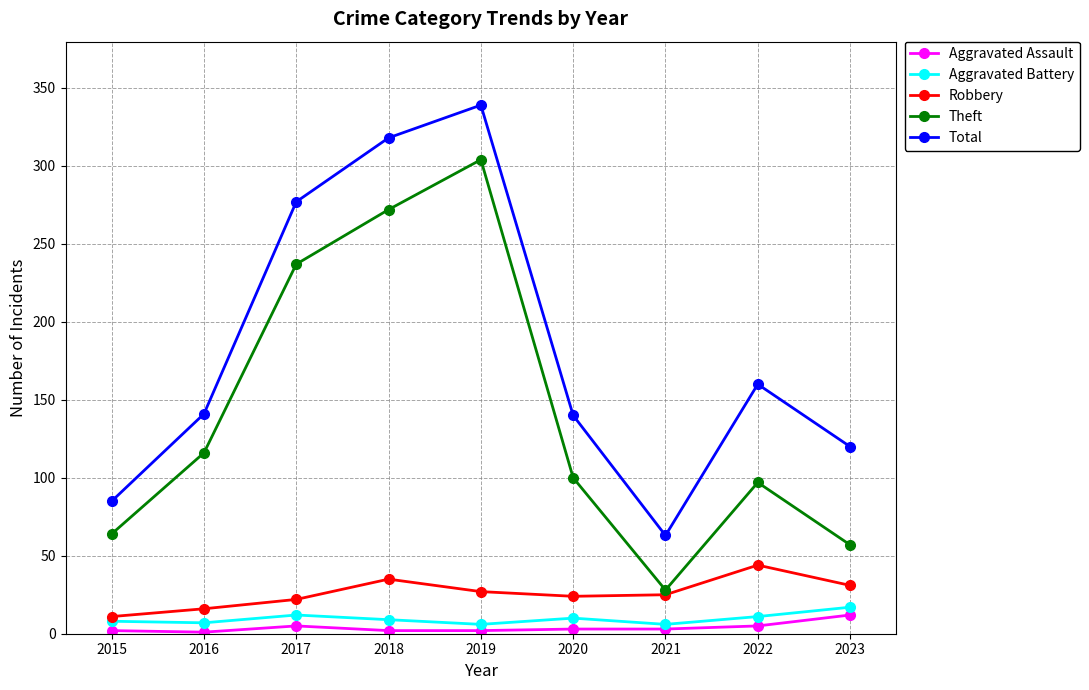

The Aggravated Assault series shows 2 at 2015. True or false?

True